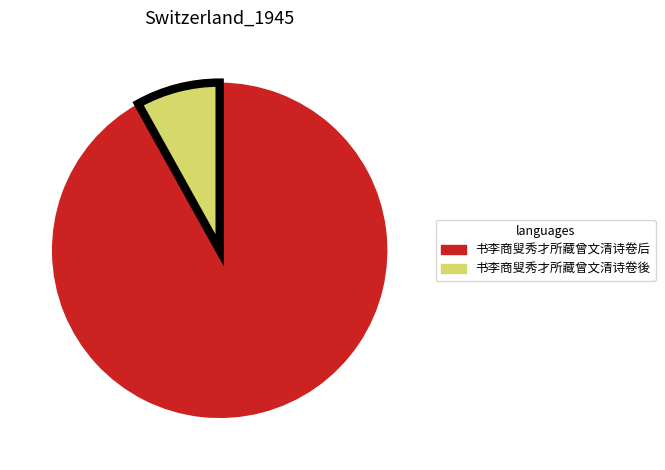

Do 书李商叟秀才所藏曾文清诗卷后 and 书李商叟秀才所藏曾文清诗卷後 together represent more than half of the pie?

Yes